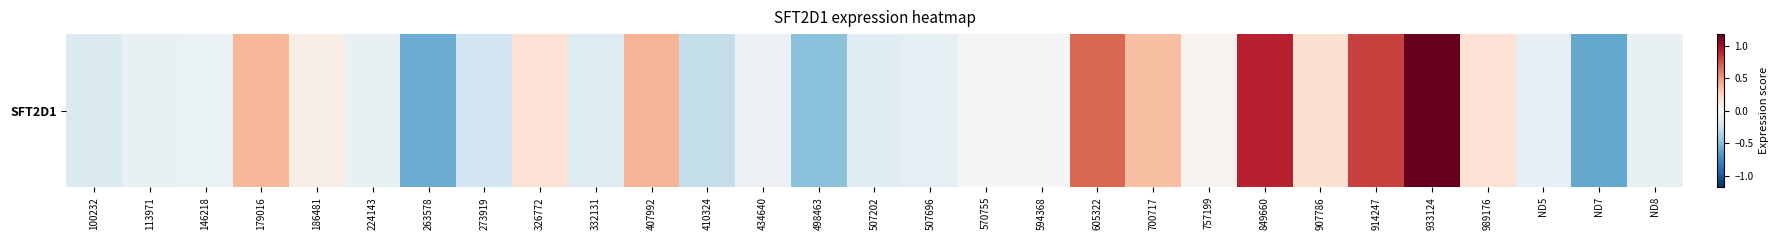

Between 507696 and 849660, which is larger?

849660